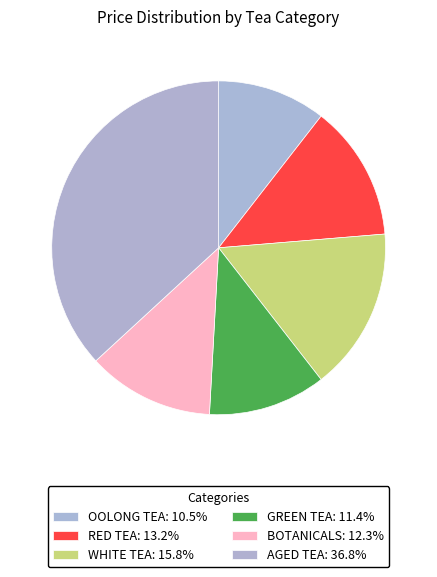

Count the number of slices in the pie.

6